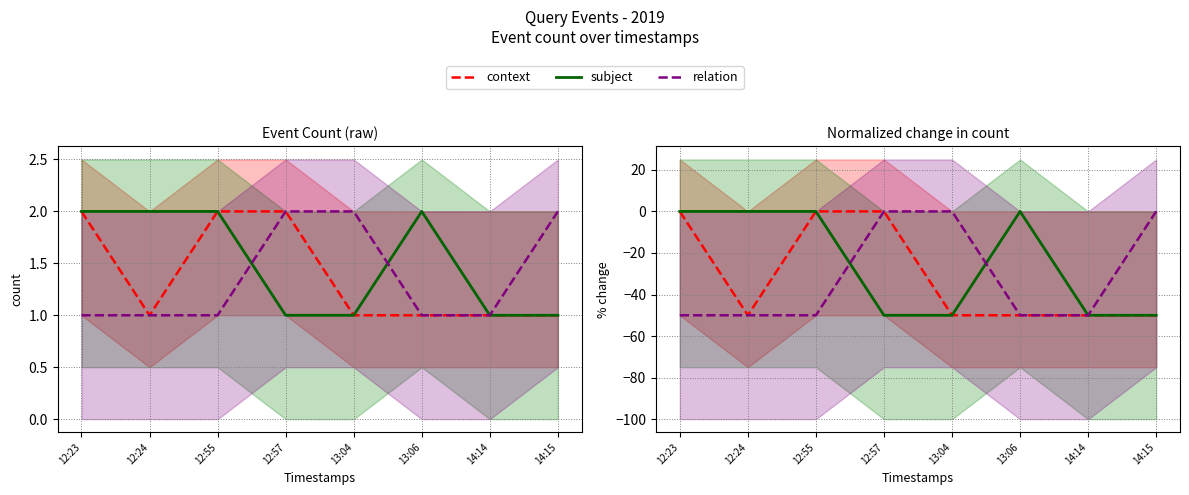

List the labels in order of subject value, largest first.

12:23, 12:24, 12:55, 13:06, 12:57, 13:04, 14:14, 14:15